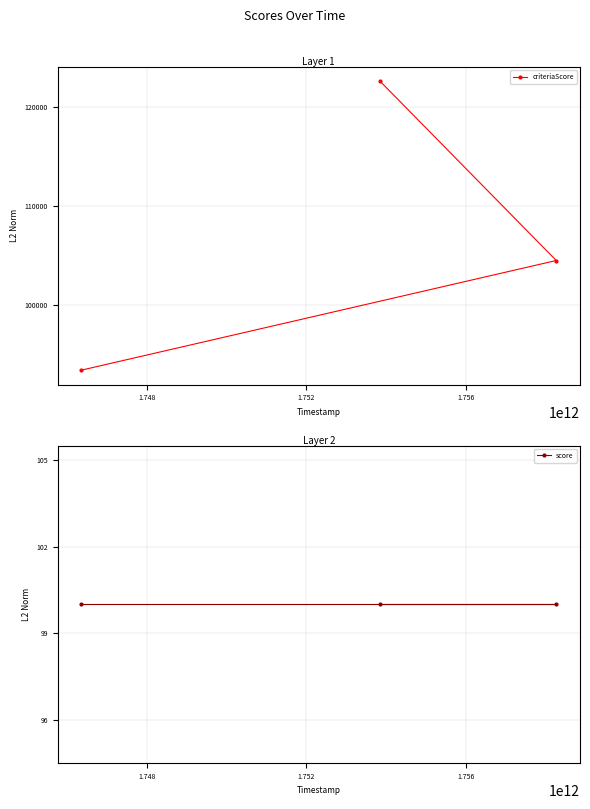

How many data points in criteriaScore are less than 104488?

1